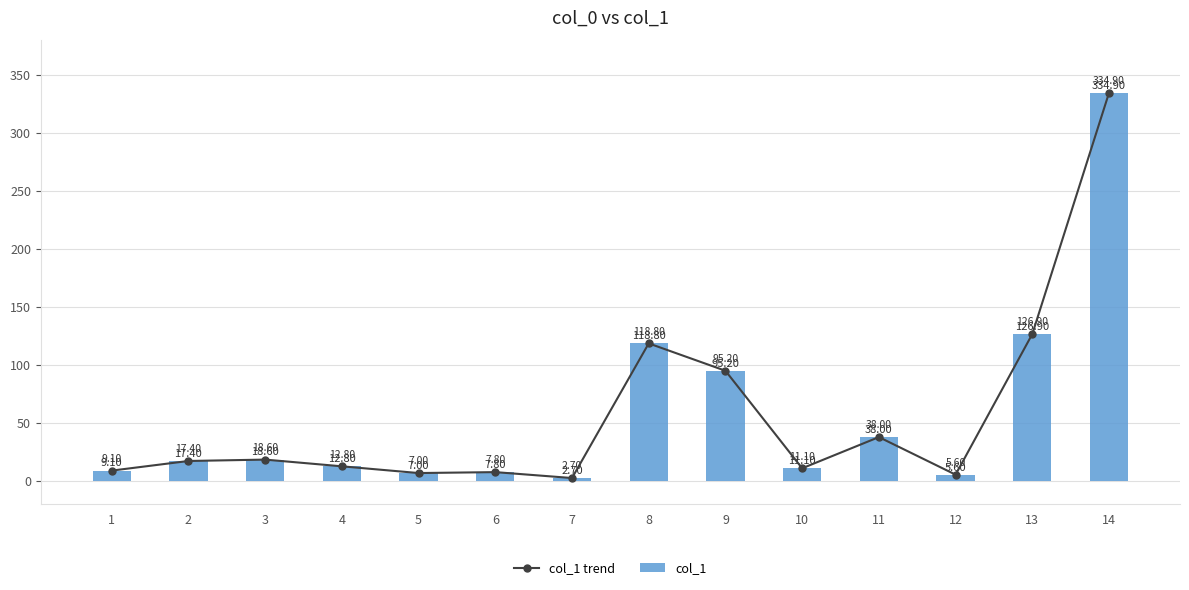

What is the value of the col_1 bar at the 1st from the left?

9.1